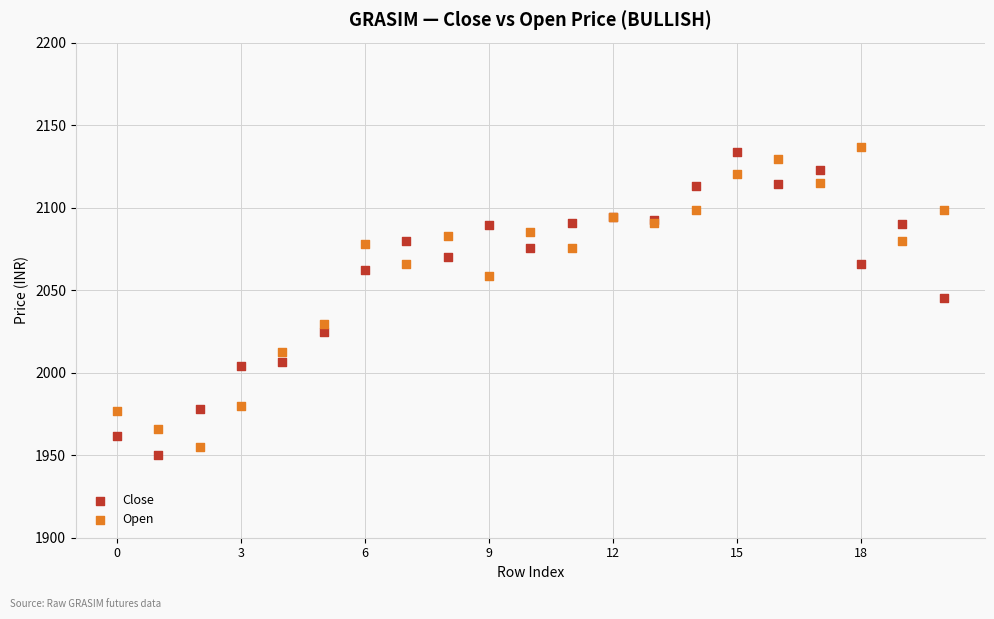

In the Close series, what Y value is closest to 2042?

2045.5